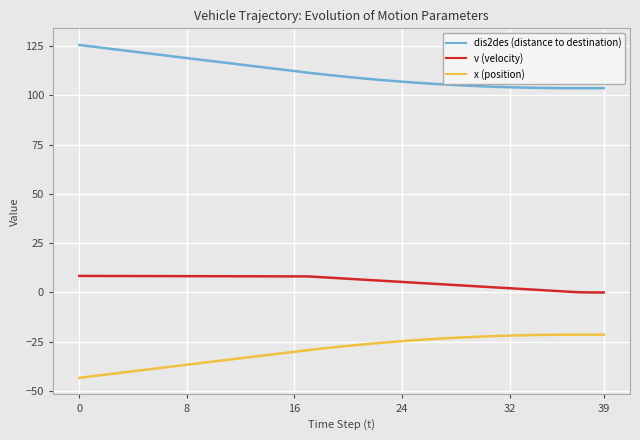

Rank the series by their average value, from lowest to highest.

x (position), v (velocity), dis2des (distance to destination)